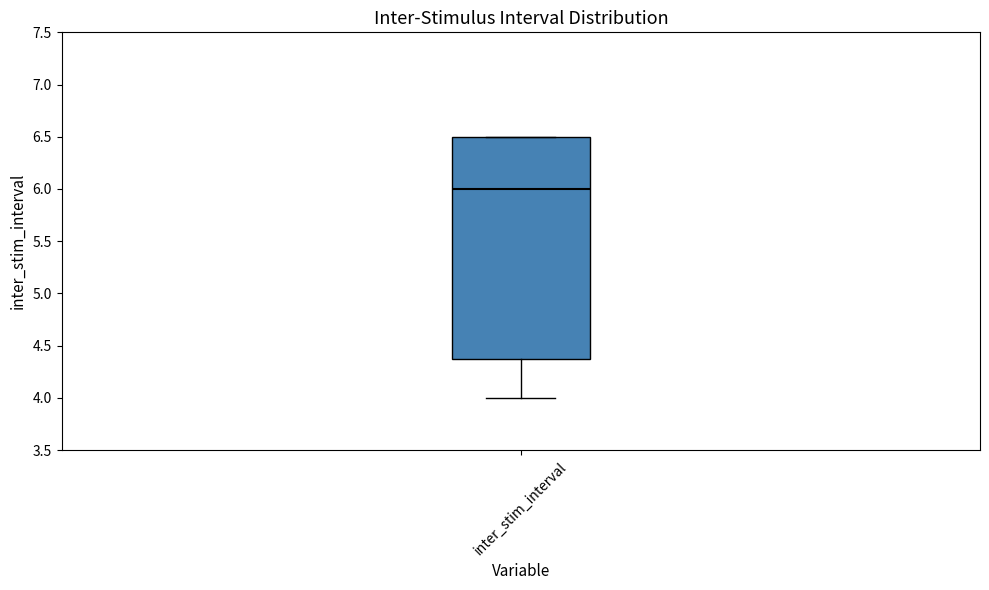

Where is the lower edge of the box for inter_stim_interval on the y-axis? The values are not printed on the chart, so give them approximately, as read against the axis.

4.4